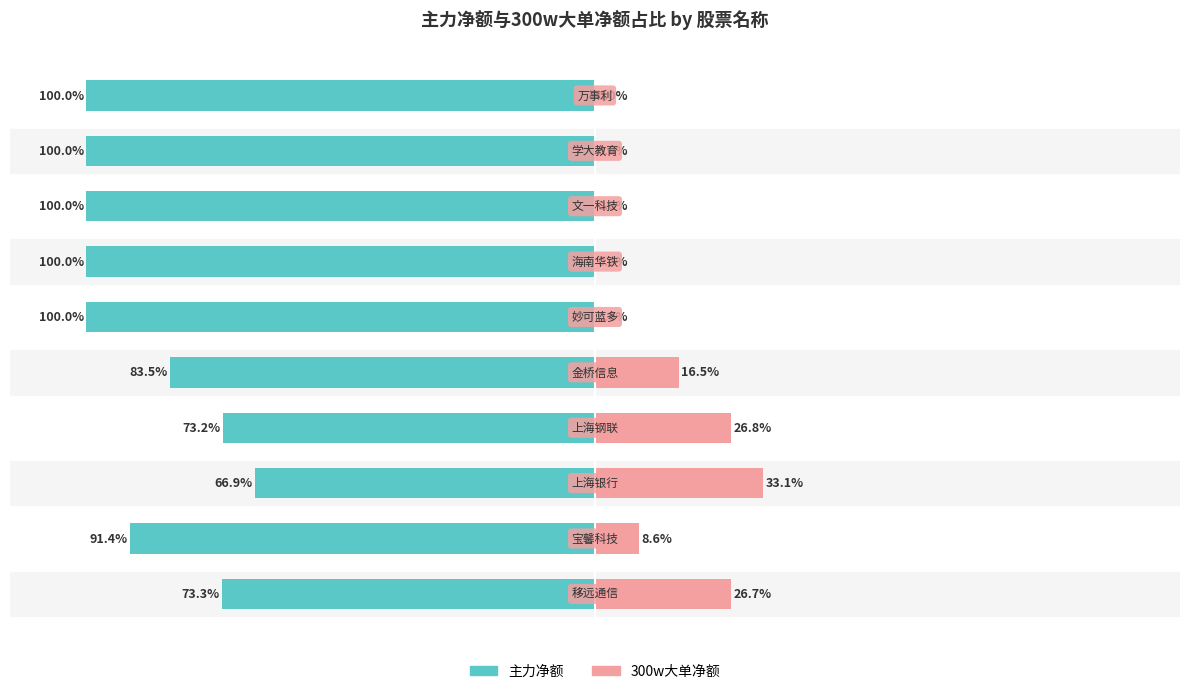

How many values in 300w大单净额 are above zero?

5